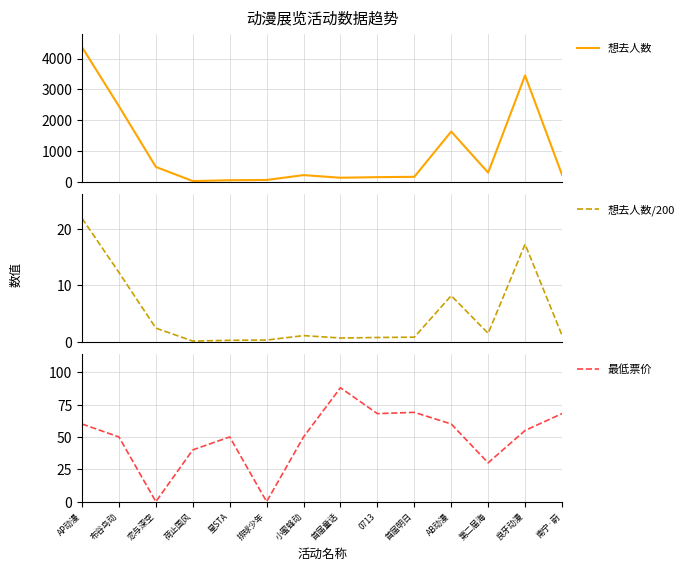

The 想去人数 series shows 131.5 at 南宁·蔚. True or false?

False